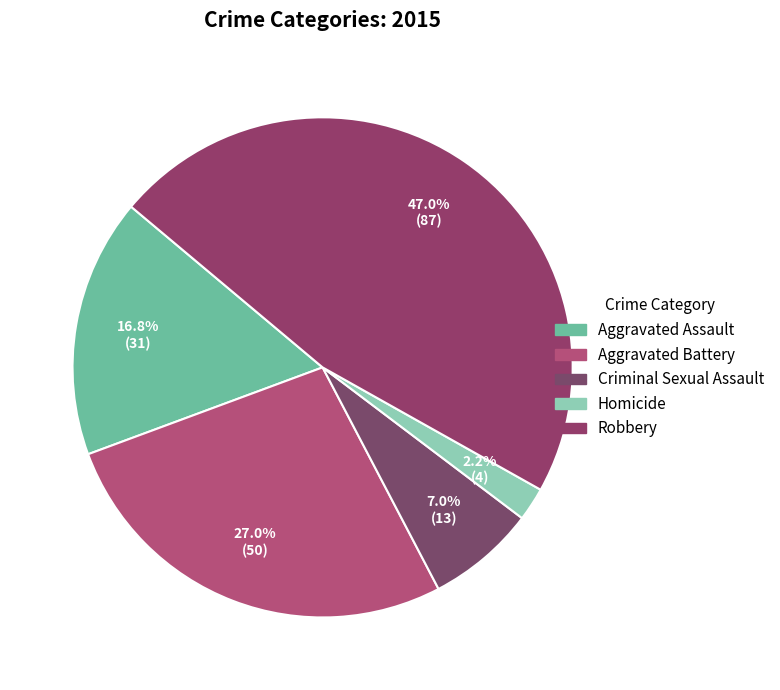

What is the change in value from Aggravated Battery to Robbery?

+37